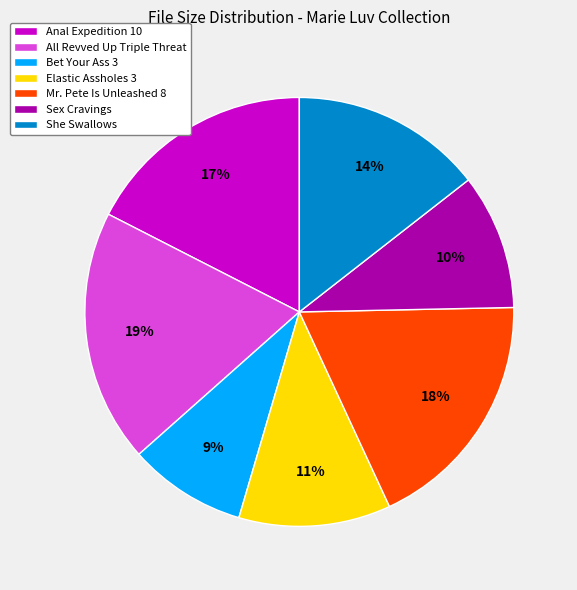

Which category has the smallest portion of the pie?

Bet Your Ass 3